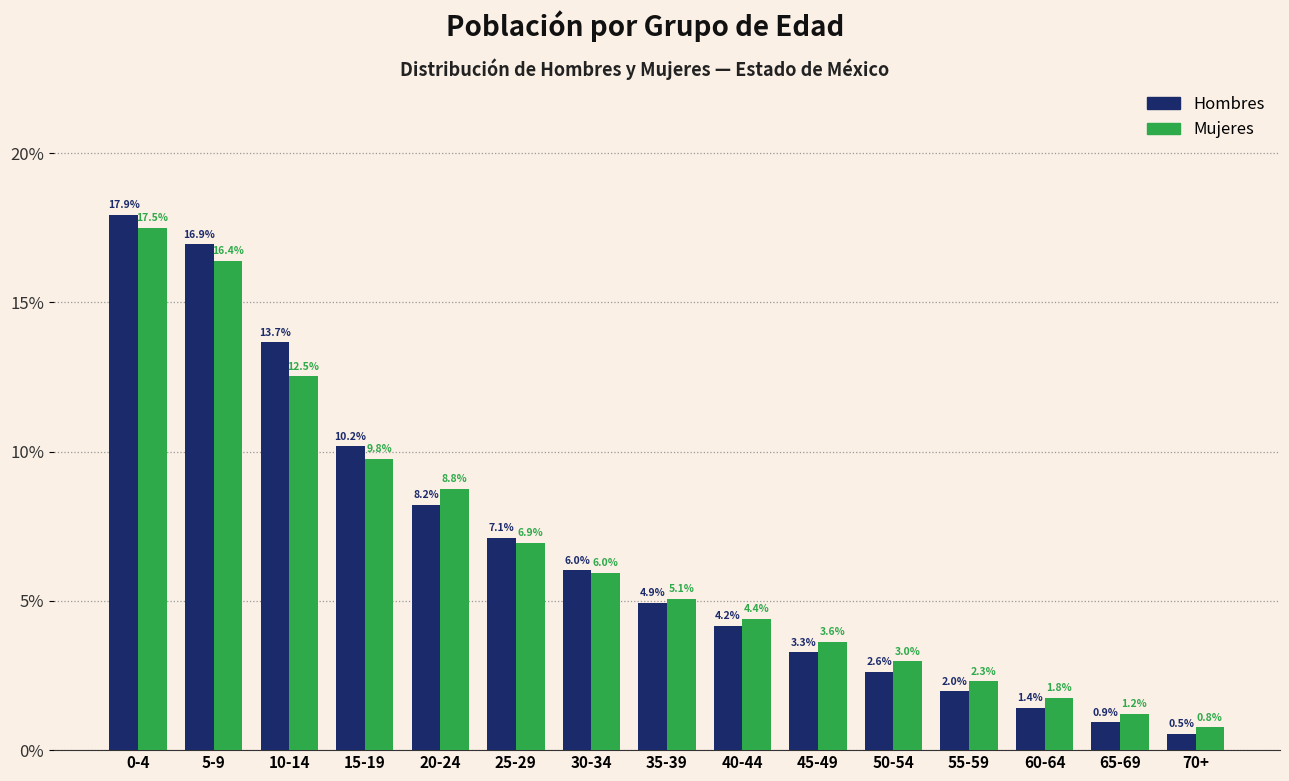

Reading left to right, what are all the values shown in this chart?

Hombres: 0-4=17.9	5-9=16.9	10-14=13.7	15-19=10.2	20-24=8.2	25-29=7.1	30-34=6.0	35-39=4.9	40-44=4.2	45-49=3.3	50-54=2.6	55-59=2.0	60-64=1.4	65-69=0.9	70+=0.5
Mujeres: 0-4=17.5	5-9=16.4	10-14=12.5	15-19=9.8	20-24=8.8	25-29=6.9	30-34=6.0	35-39=5.1	40-44=4.4	45-49=3.6	50-54=3.0	55-59=2.3	60-64=1.8	65-69=1.2	70+=0.8